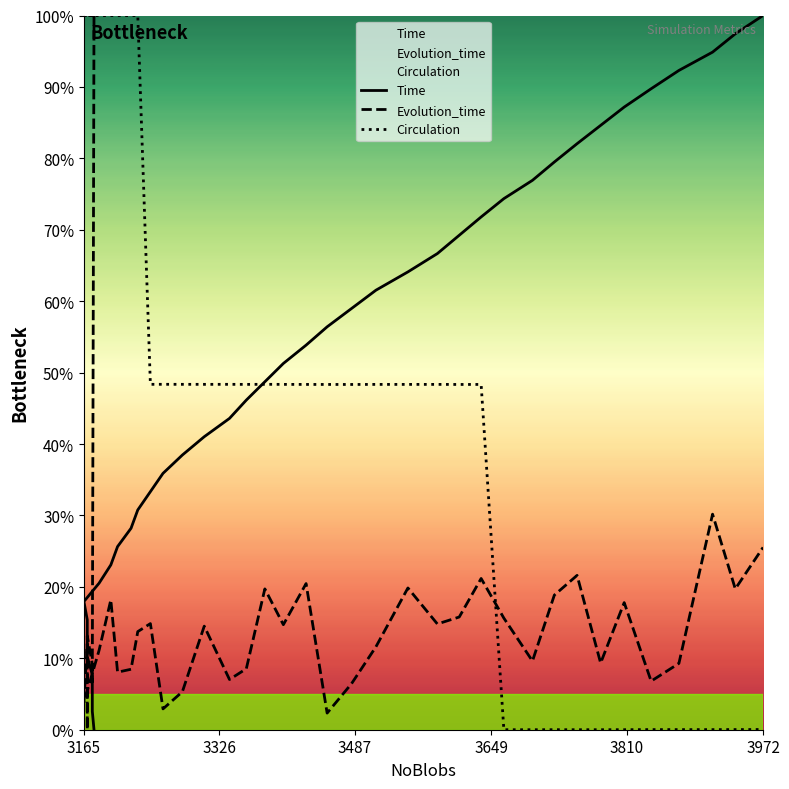

Does the chart display data point markers on the line(s)?

No